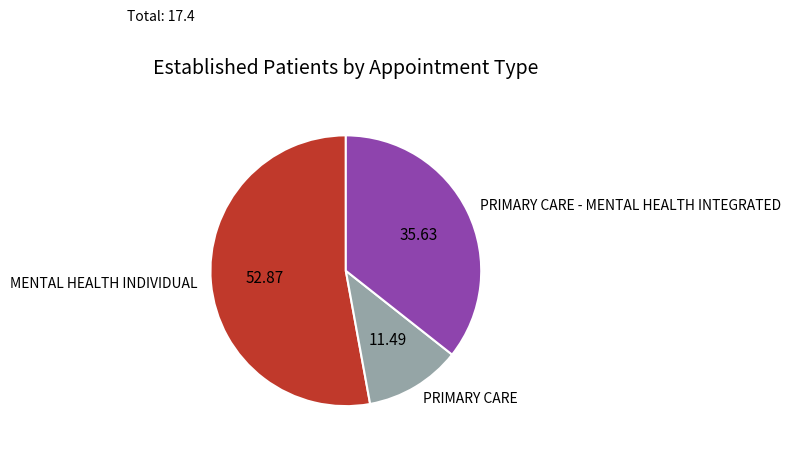

Does MENTAL HEALTH INDIVIDUAL account for over 50% of the chart?

Yes